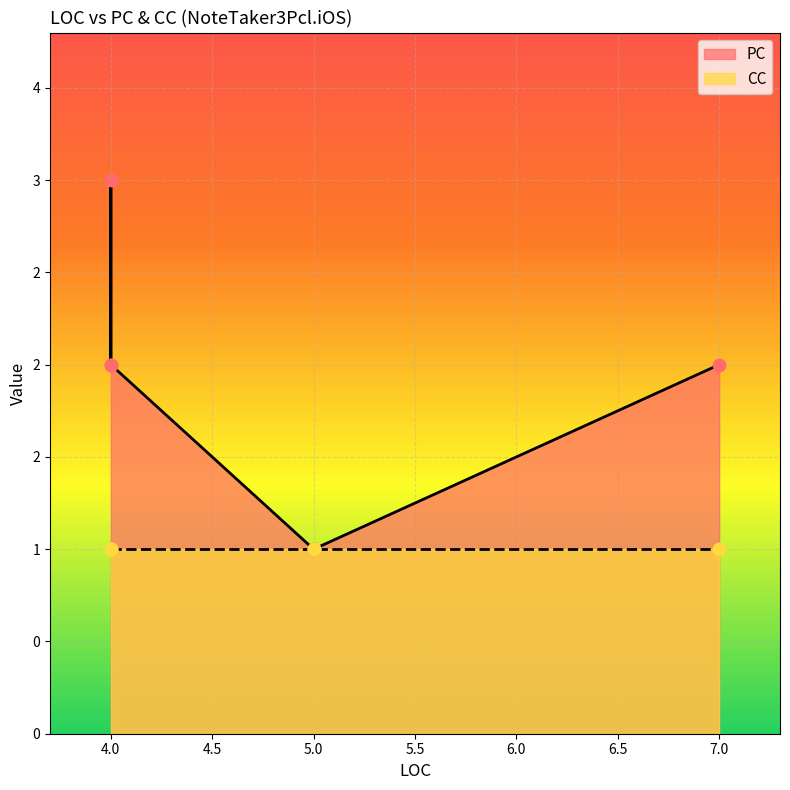

Which has a higher value, 7 or 5?

7